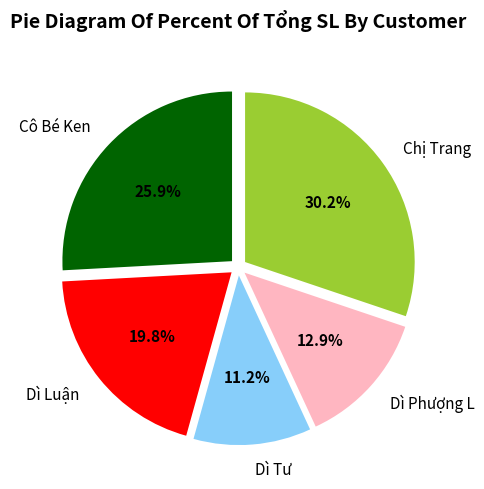

What is the ratio of the value at Cô Bé Ken to the value at Dì Phượng L?

2.0